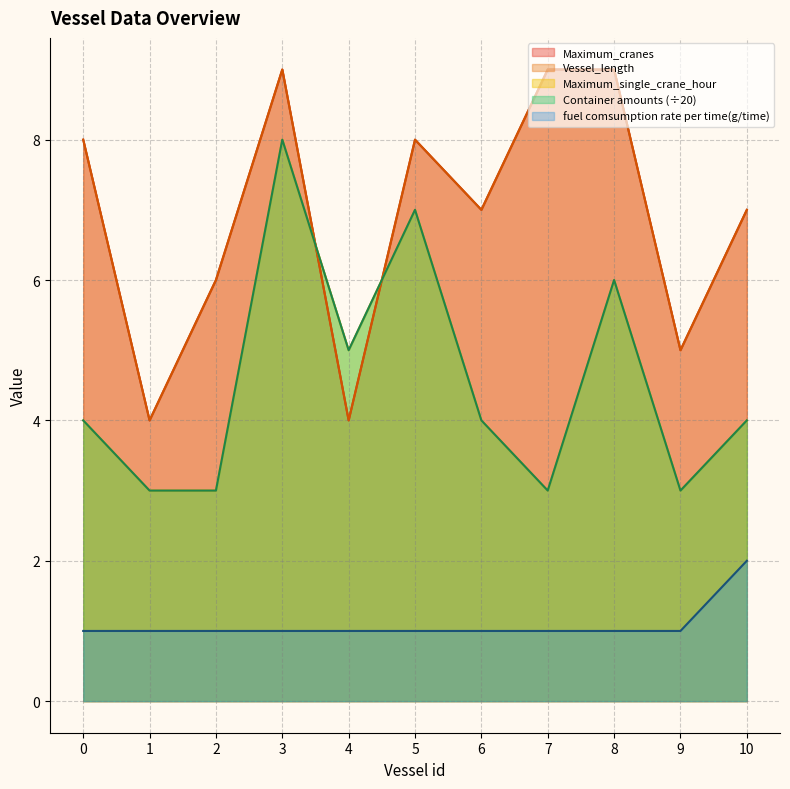

Reading left to right, list all the values displayed in this chart.

Maximum_cranes: 0=8	1=4	2=6	3=9	4=4	5=8	6=7	7=9	8=9	9=5	10=7
Vessel_length: 0=8	1=4	2=6	3=9	4=4	5=8	6=7	7=9	8=9	9=5	10=7
Maximum_single_crane_hour: 0=4	1=3	2=3	3=8	4=5	5=7	6=4	7=3	8=6	9=3	10=4
Container amounts: 0=4	1=3	2=3	3=8	4=5	5=7	6=4	7=3	8=6	9=3	10=4
fuel comsumption rate per time(g/time): 0=1	1=1	2=1	3=1	4=1	5=1	6=1	7=1	8=1	9=1	10=2